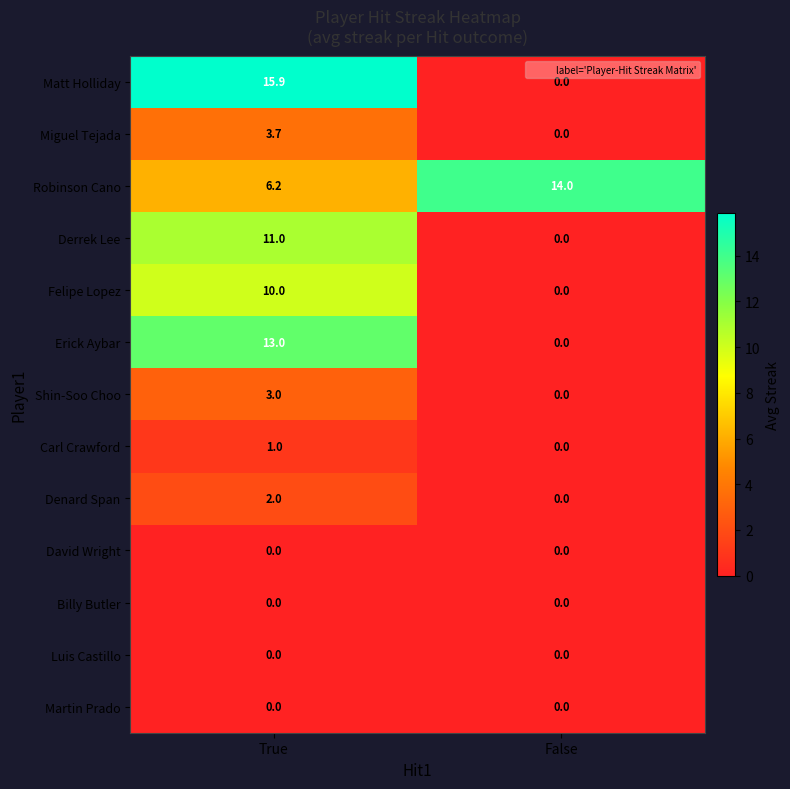

Is it true that Erick Aybar equals -8.2 at False?

False